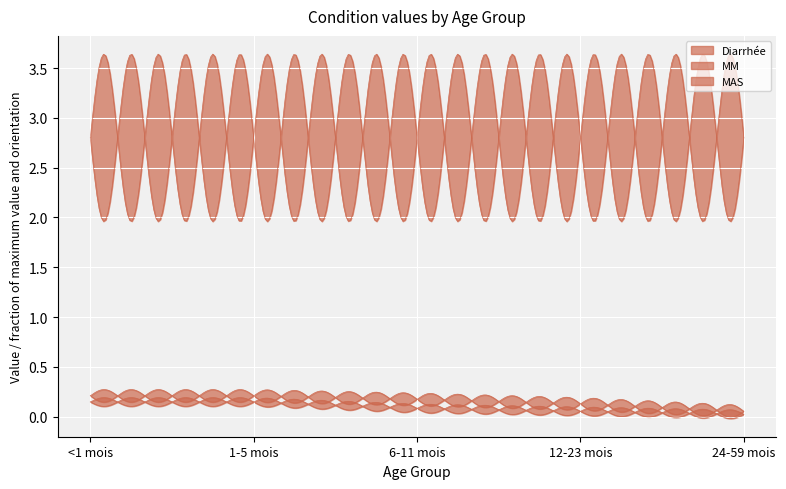

What is the approximate value of MAS at 1-5 mois?

0.1